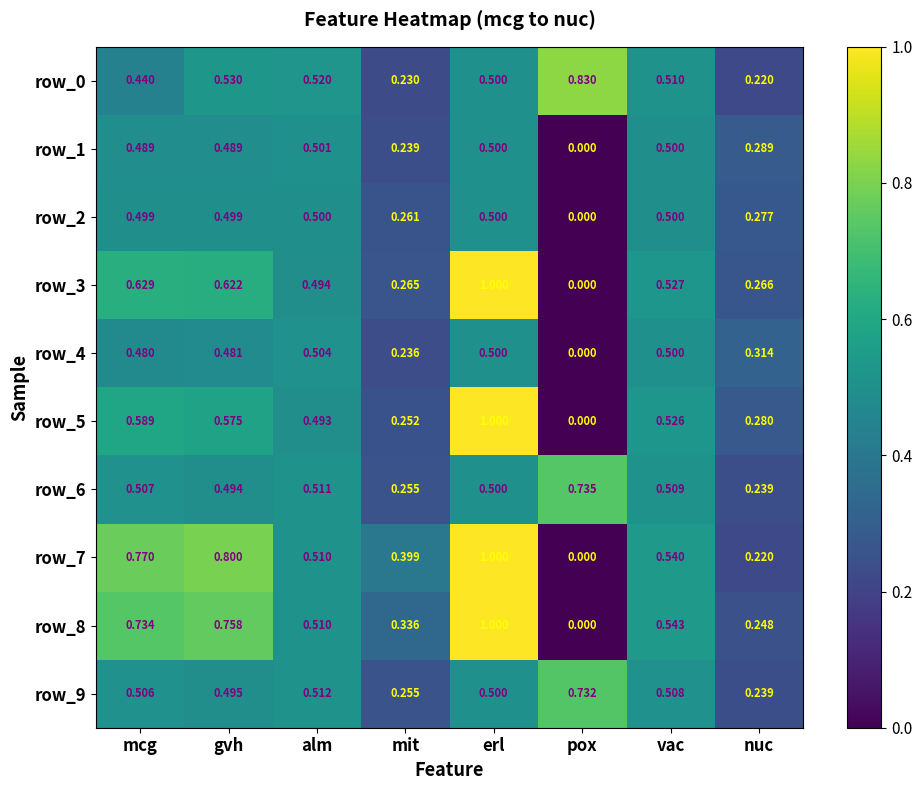

Count the number of data series in this chart.

10